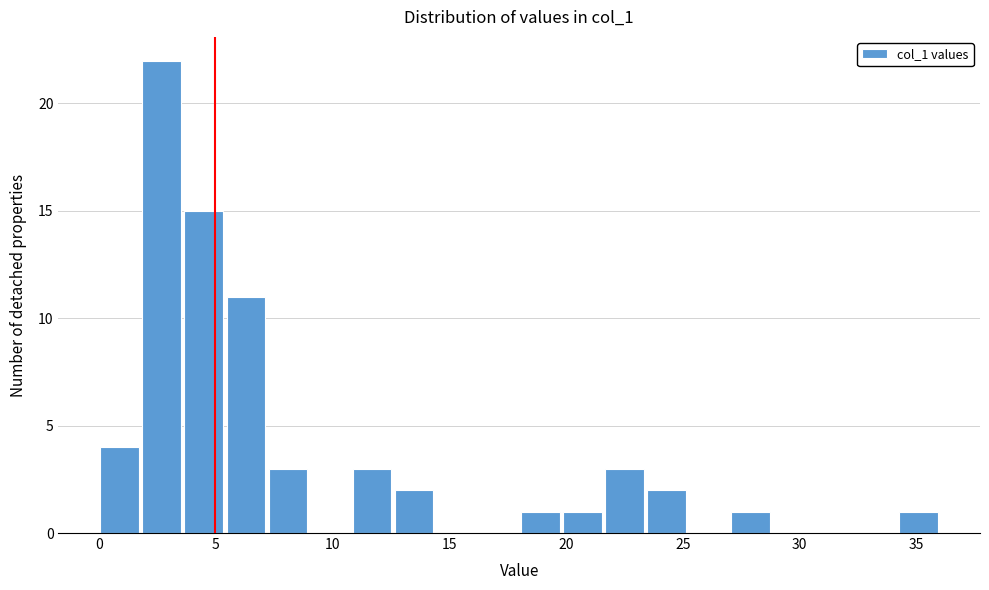

Around what value on the x-axis is the tallest bar? Give the approximate position of its centre, as read against the axis.

2.5